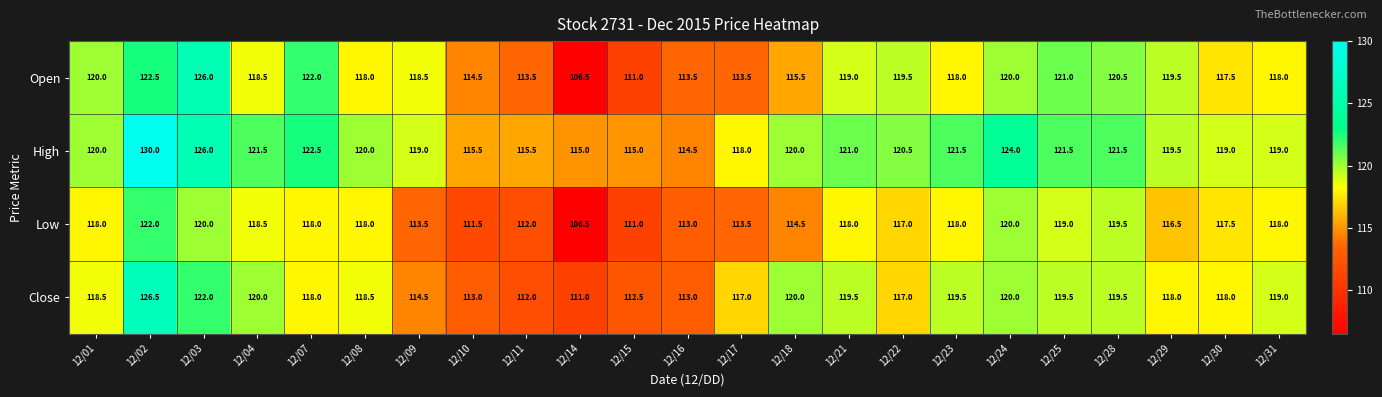

At 12/09, list the series in order from largest to smallest.

High, Open, Close, Low